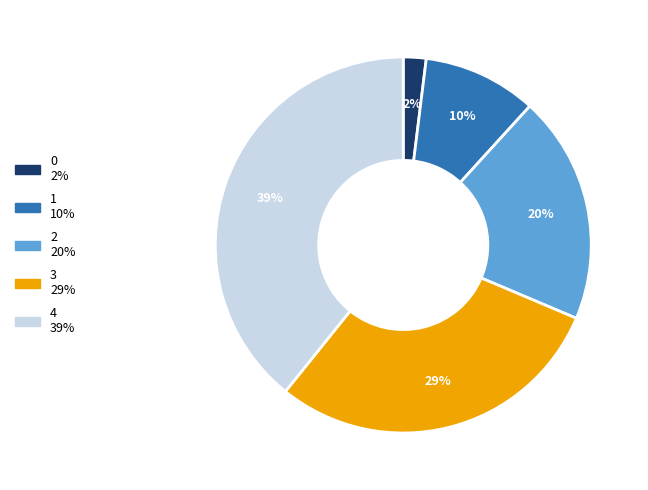

True or false: 1 accounts for 17% of the total.

False